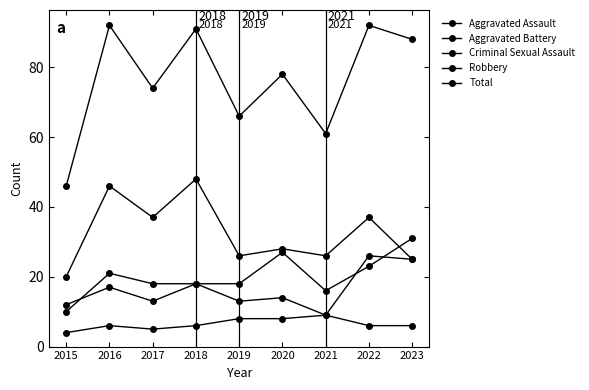

What is the spread (max minus min) of values at 2023?

82